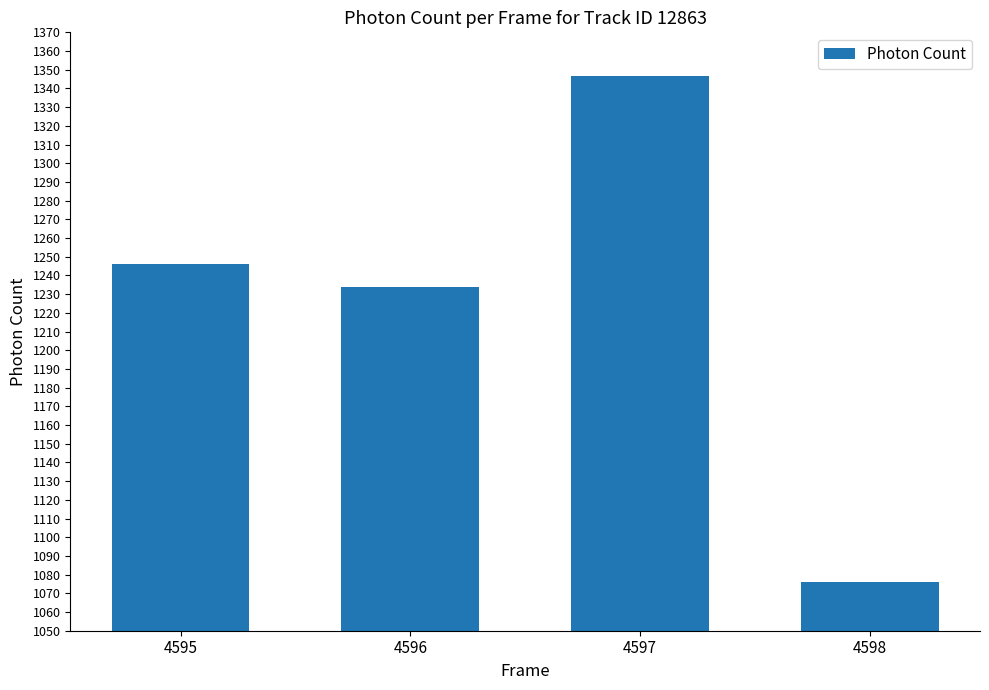

What is the value of the 3rd bar from the left?

1346.5